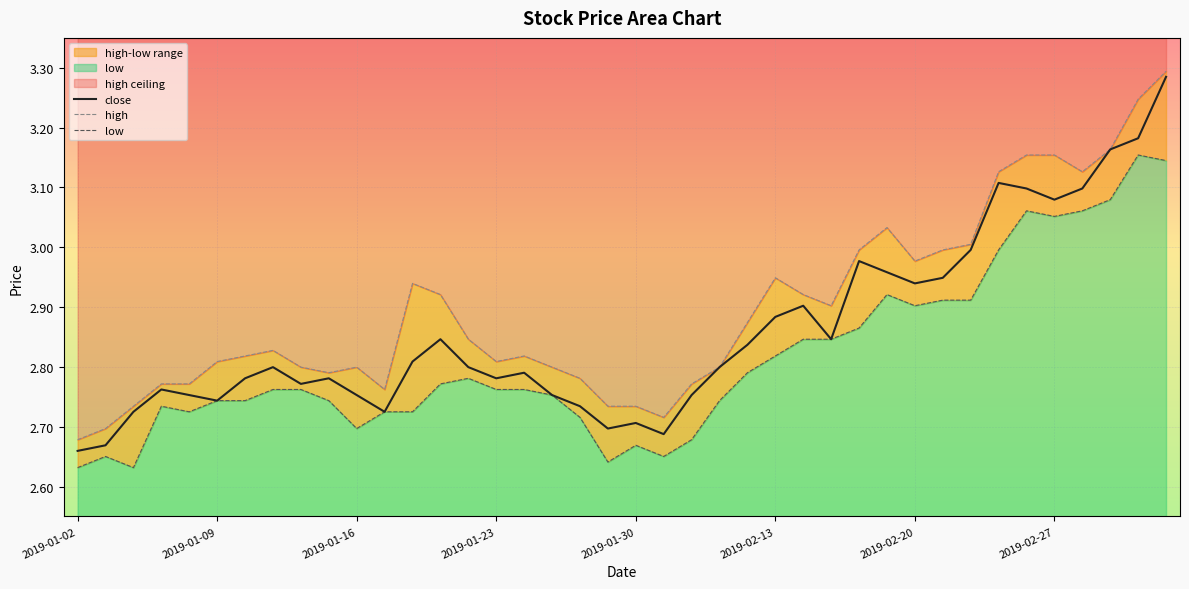

The value of high at 2019-01-22 is 0.9. True or false?

False